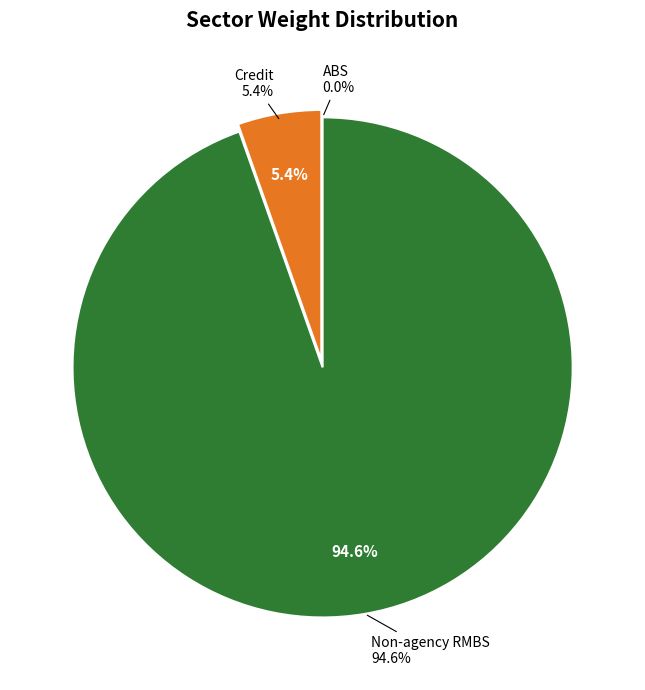

Between Non-agency RMBS and Credit, which is larger?

Non-agency RMBS